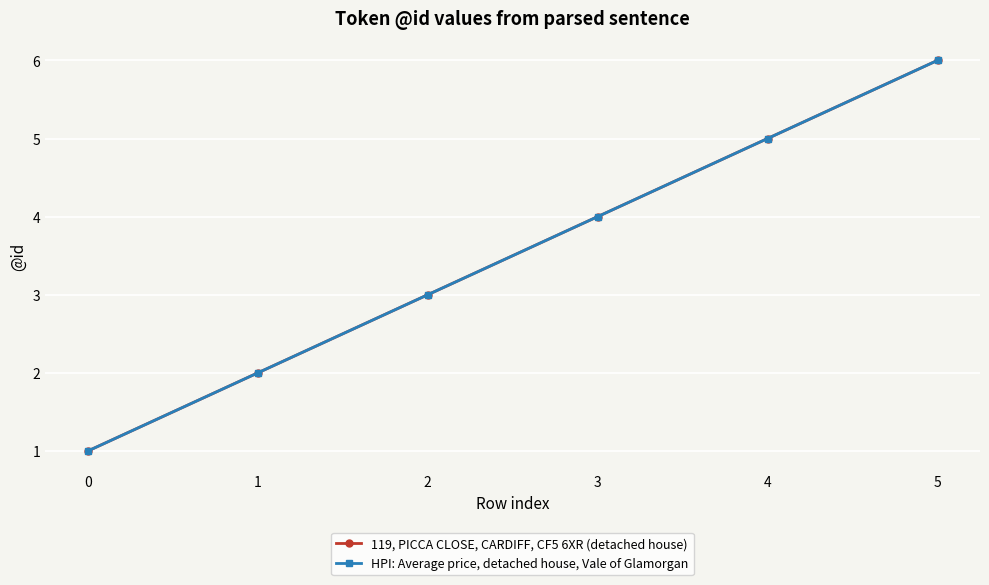

Is this an area chart (filled region under the line)?

No